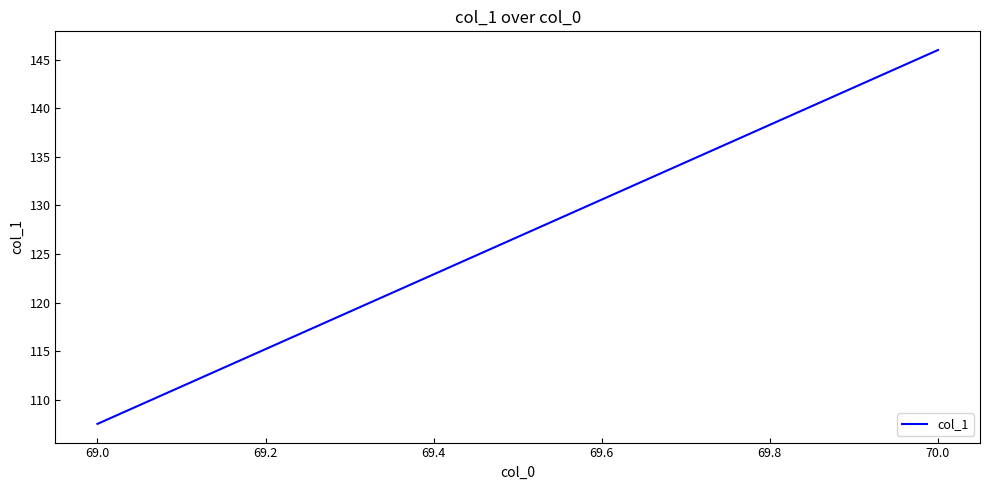

Count the number of data series in this chart.

1